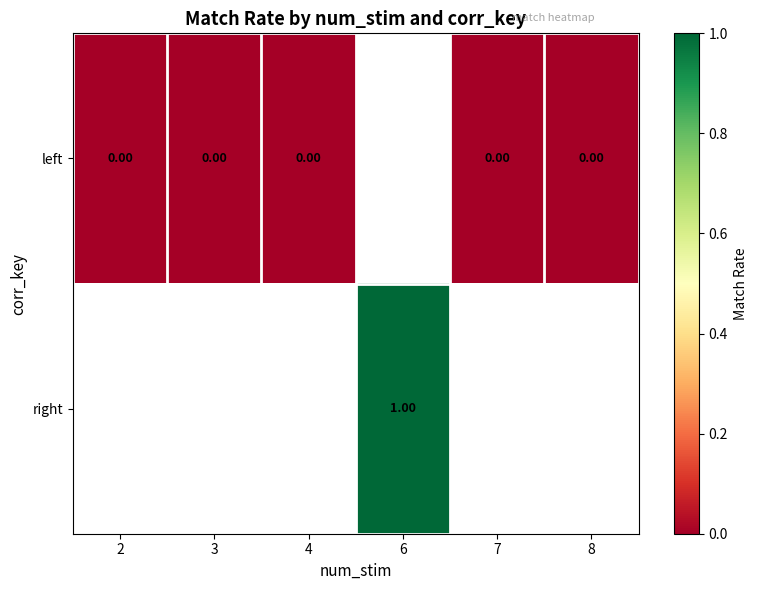

Which series has the largest range (max minus min)?

left